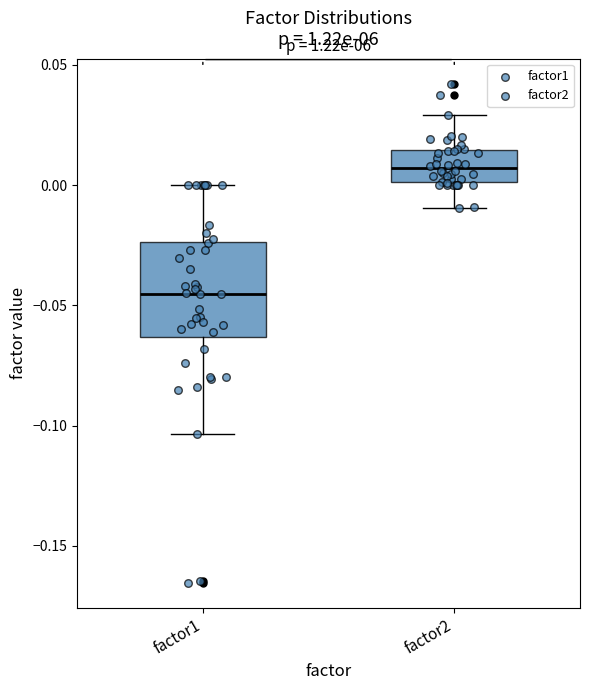

Which box has the lowest median line?

factor1